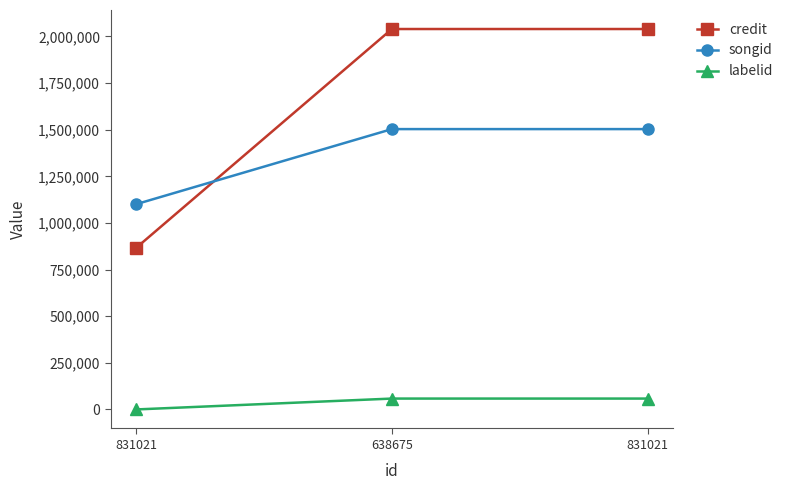

True or false: labelid has a value of 58344 at 831021.

True